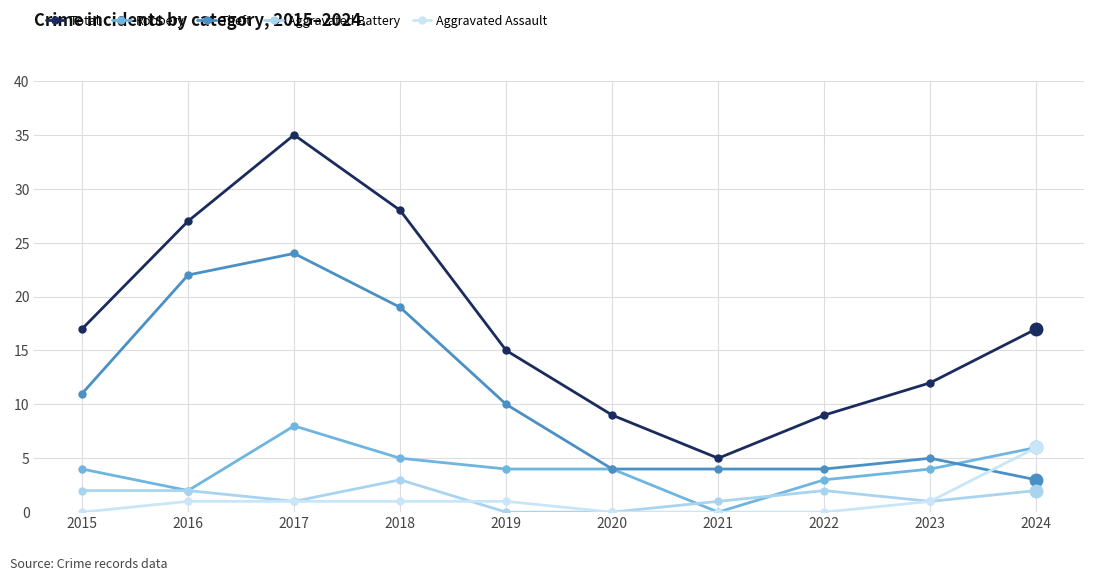

What is the approximate value of Aggravated Battery at 2021?

1